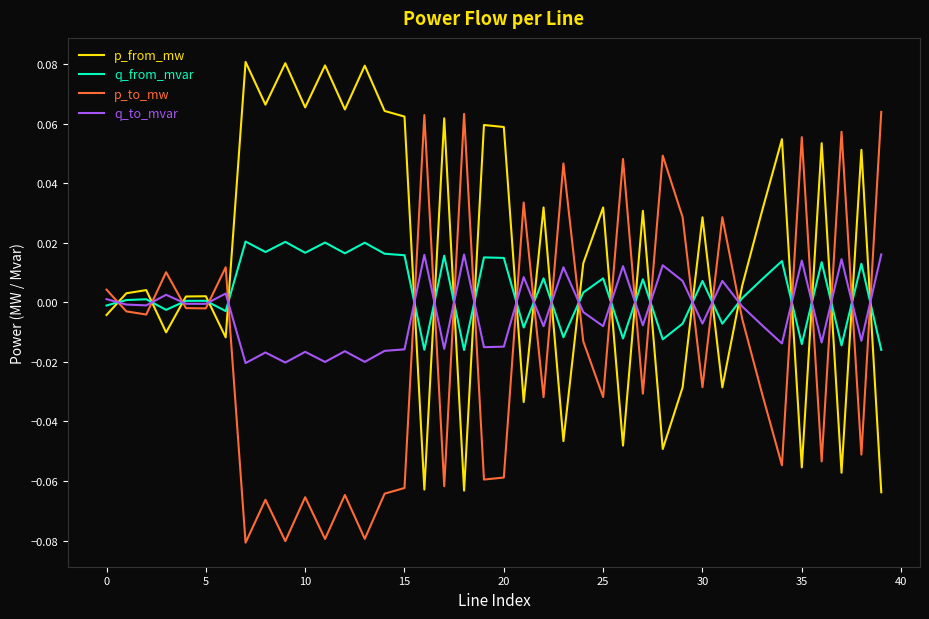

True or false: p_from_mw and p_to_mw intersect in this chart.

True